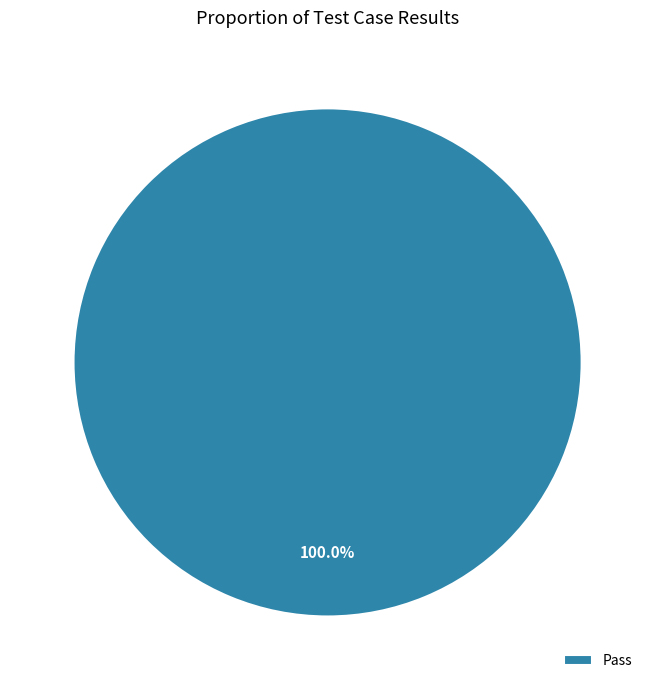

The Pass slice represents 100% of the pie. True or false?

True